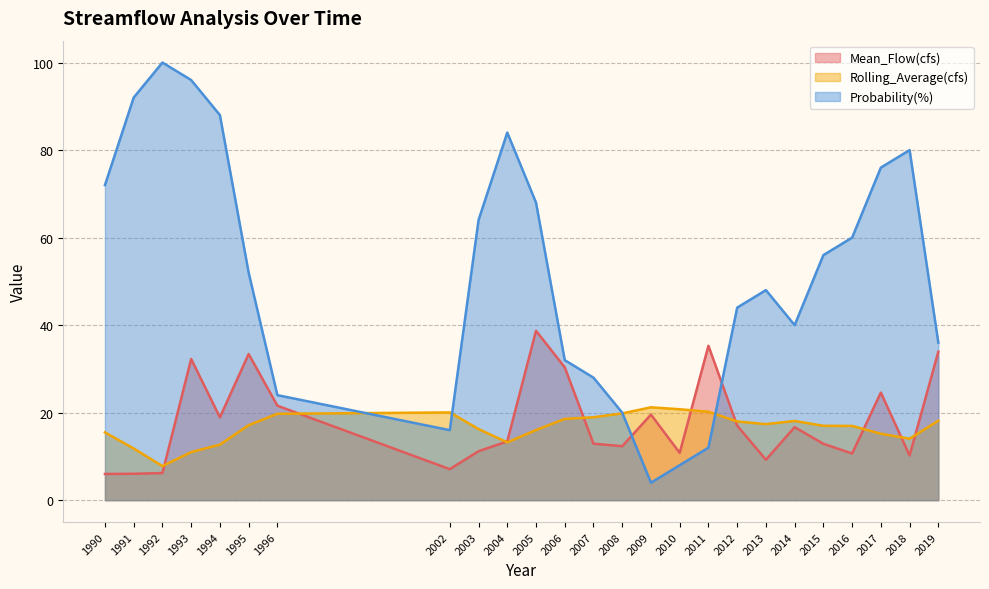

True or false: Mean_Flow(cfs) has more than 1 interior local peaks.

True